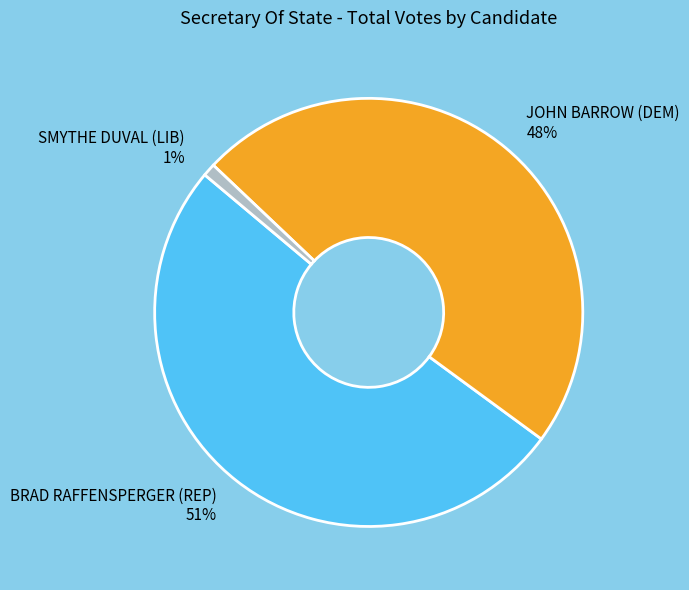

What is the majority slice?

BRAD RAFFENSPERGER (REP)